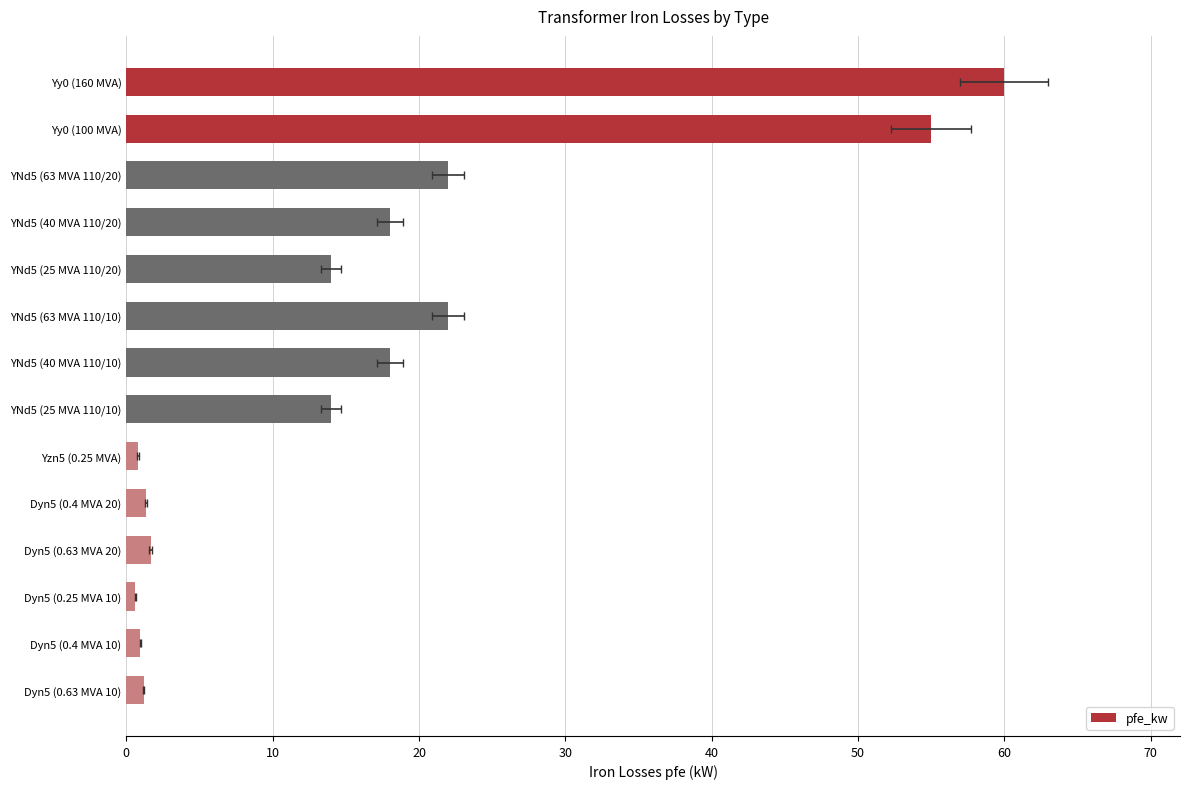

How many values are below 14?

6